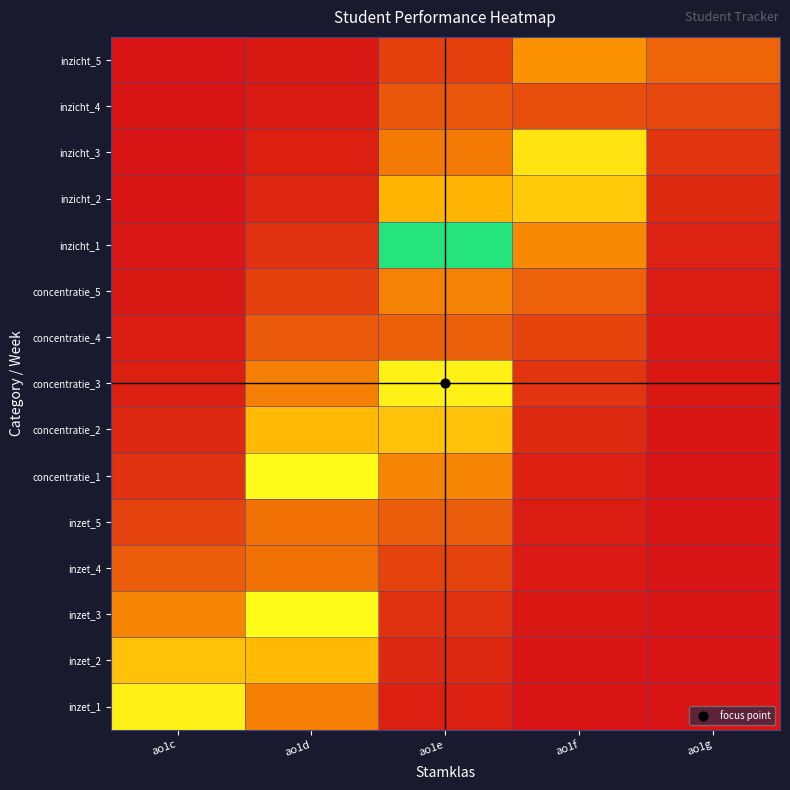

Reading right to left, extract all data points from this chart.

inzet_1: ao1g=0.0	ao1f=0.3	ao1e=2.7	ao1d=22.3	ao1c=54.9
inzet_2: ao1g=0.1	ao1f=0.5	ao1e=4.2	ao1d=34.3	ao1c=35.8
inzet_3: ao1g=0.1	ao1f=0.8	ao1e=6.4	ao1d=52.6	ao1c=23.3
inzet_4: ao1g=0.1	ao1f=1.2	ao1e=9.9	ao1d=80.7	ao1c=15.2
inzet_5: ao1g=0.2	ao1f=1.9	ao1e=15.2	ao1d=80.7	ao1c=9.9
concentratie_1: ao1g=0.3	ao1f=2.9	ao1e=23.3	ao1d=52.6	ao1c=6.4
concentratie_2: ao1g=0.5	ao1f=4.4	ao1e=35.8	ao1d=34.3	ao1c=4.2
concentratie_3: ao1g=0.8	ao1f=6.7	ao1e=54.9	ao1d=22.3	ao1c=2.7
concentratie_4: ao1g=1.3	ao1f=10.3	ao1e=84.2	ao1d=14.5	ao1c=1.8
concentratie_5: ao1g=1.9	ao1f=15.8	ao1e=77.3	ao1d=9.5	ao1c=1.2
inzicht_1: ao1g=3.0	ao1f=24.3	ao1e=50.4	ao1d=6.2	ao1c=0.8
inzicht_2: ao1g=4.6	ao1f=37.3	ao1e=32.8	ao1d=4.0	ao1c=0.5
inzicht_3: ao1g=7.0	ao1f=57.3	ao1e=21.4	ao1d=2.6	ao1c=0.3
inzicht_4: ao1g=10.8	ao1f=87.9	ao1e=13.9	ao1d=1.7	ao1c=0.2
inzicht_5: ao1g=16.5	ao1f=74.1	ao1e=9.1	ao1d=1.1	ao1c=0.1